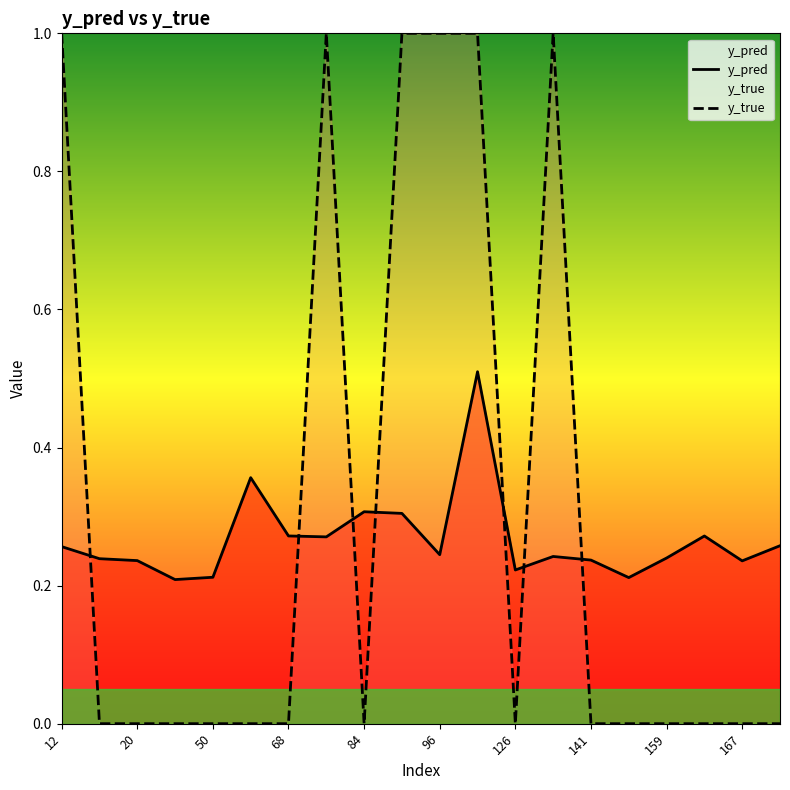

Reading left to right, list all the values displayed in this chart.

y_pred: 0.3	0.2	0.2	0.2	0.2	0.4	0.3	0.3	0.3	0.3	0.2	0.5	0.2	0.2	0.2	0.2	0.2	0.3	0.2	0.3
y_true: 1.0	0.0	0.0	0.0	0.0	0.0	0.0	1.0	0.0	1.0	1.0	1.0	0.0	1.0	0.0	0.0	0.0	0.0	0.0	0.0